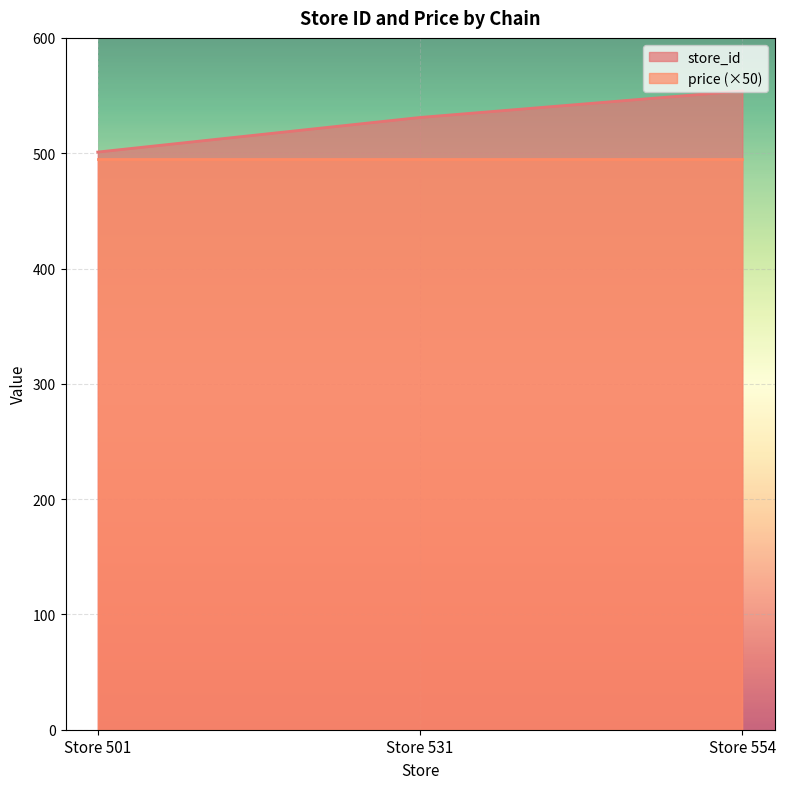

True or false: the data shows 501 at Store 501.

True